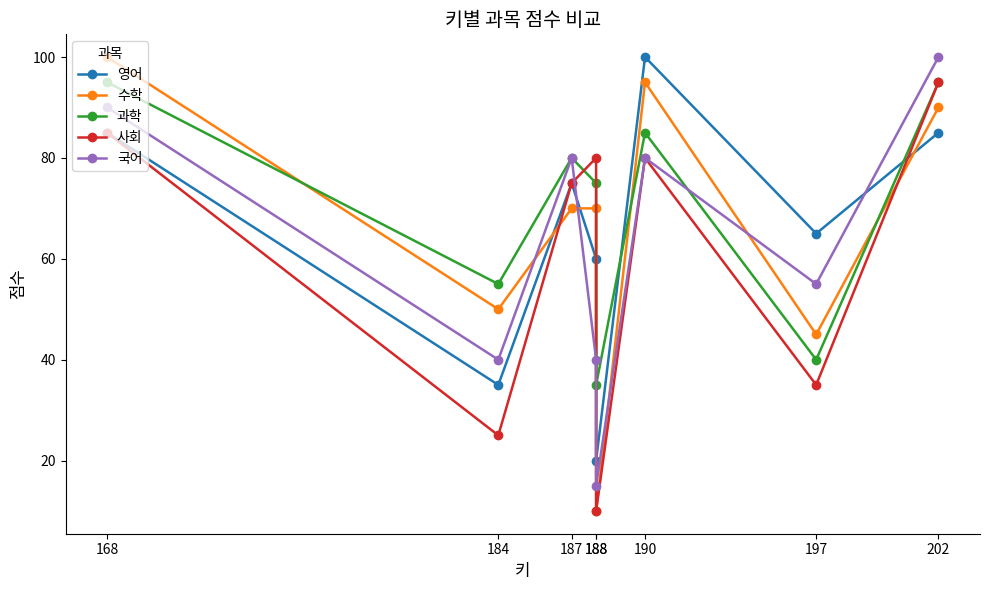

Reading right to left, what are all the values shown in this chart?

영어: 202=85	197=65	190=100	188=20	188=60	187=75	184=35	168=85
수학: 202=90	197=45	190=95	188=10	188=70	187=70	184=50	168=100
과학: 202=95	197=40	190=85	188=35	188=75	187=80	184=55	168=95
사회: 202=95	197=35	190=80	188=10	188=80	187=75	184=25	168=85
국어: 202=100	197=55	190=80	188=15	188=40	187=80	184=40	168=90